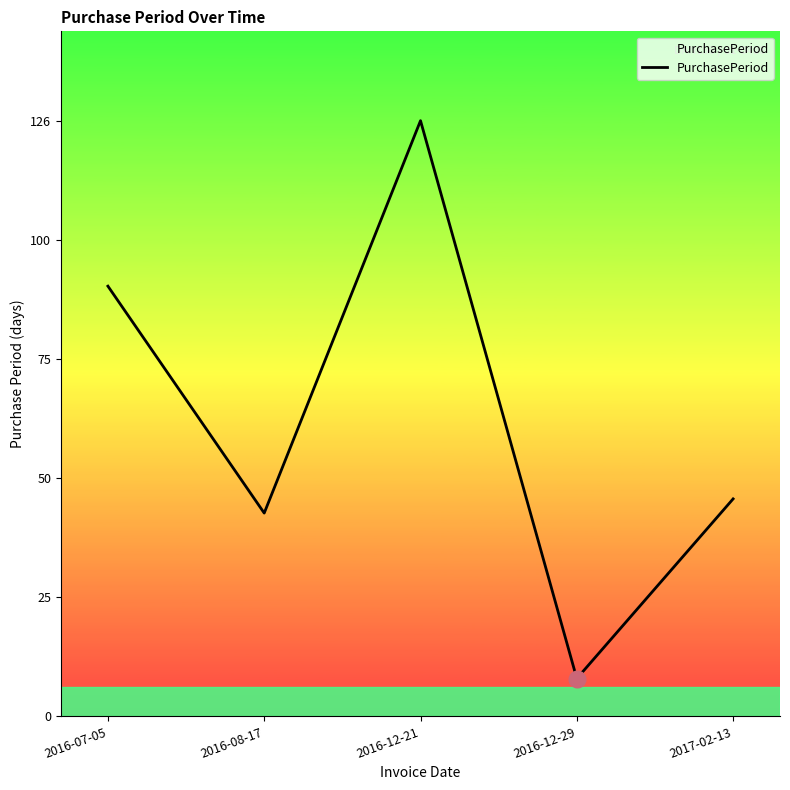

Count the number of data series in this chart.

1